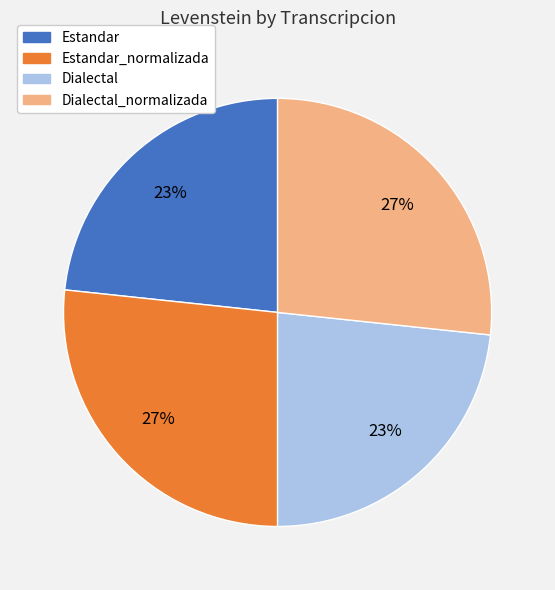

Do Dialectal_normalizada and Estandar_normalizada together represent more than half of the pie?

Yes